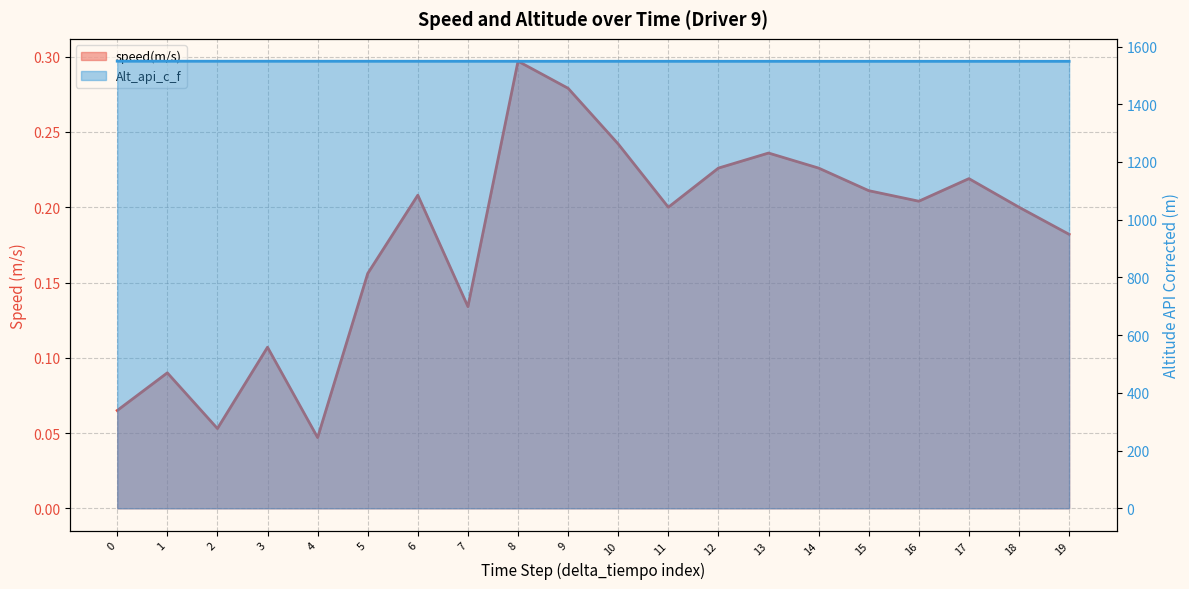

At how many categories does at least one series exceed 514?

20